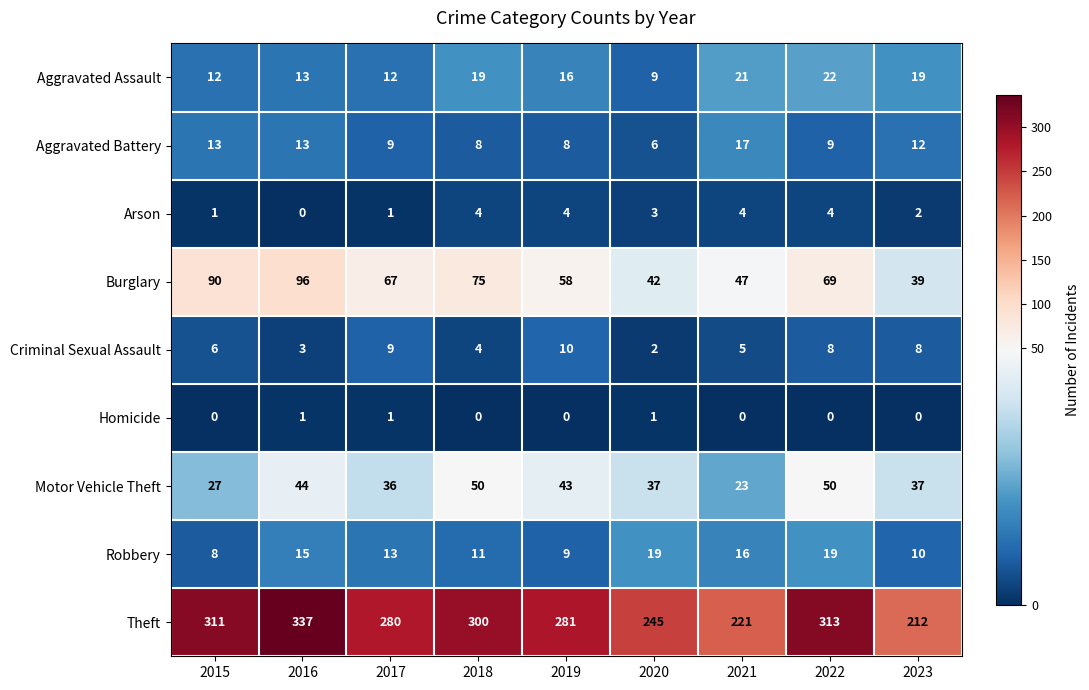

What is the sum of all Burglary values?

583